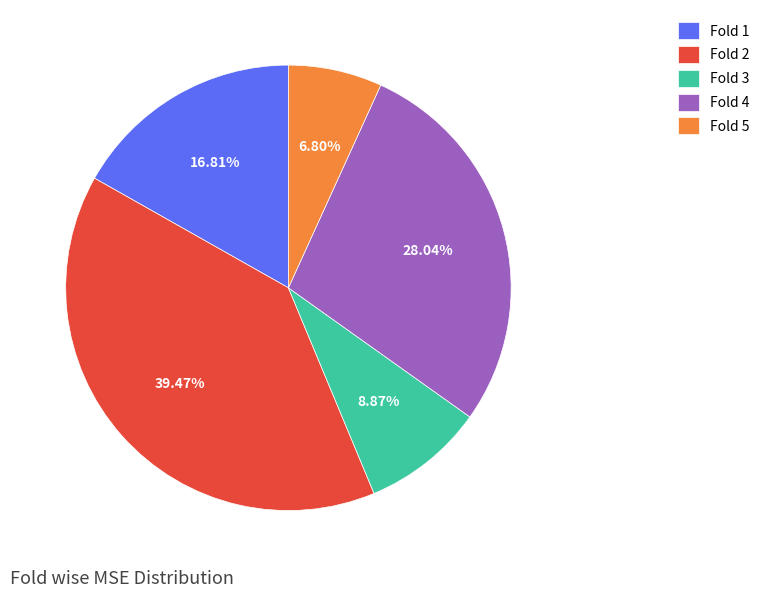

Rank the categories by value from lowest to highest.

Fold 5, Fold 3, Fold 1, Fold 4, Fold 2